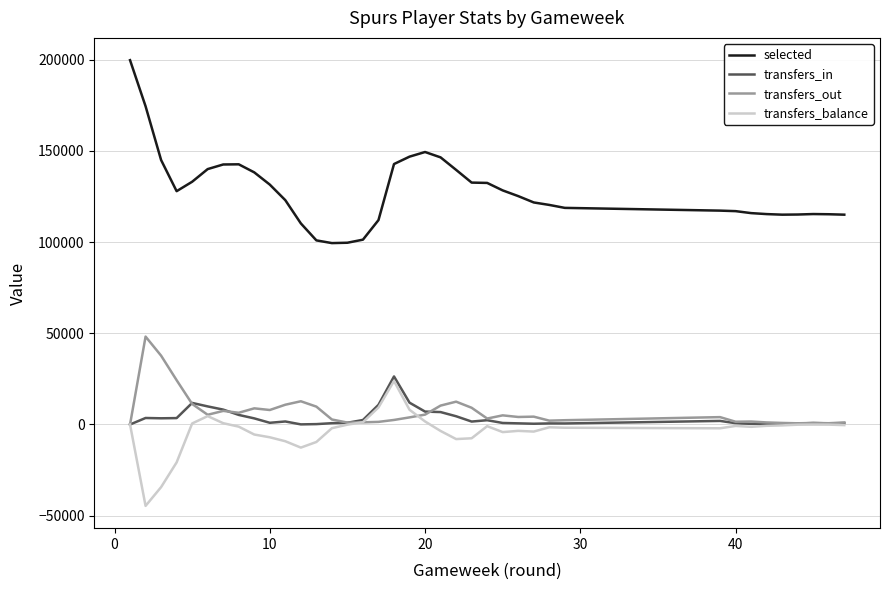

Does the chart have visible grid lines?

Yes